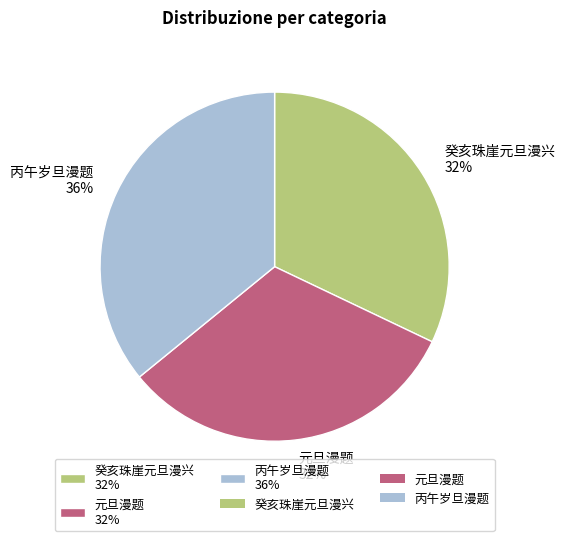

To the nearest percent, what portion does 丙午岁旦漫题 36% represent?

36%